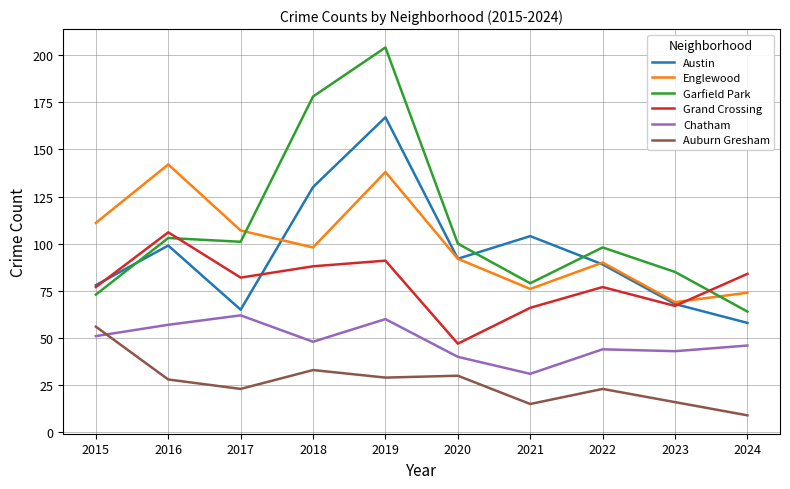

Count the number of data series in this chart.

6